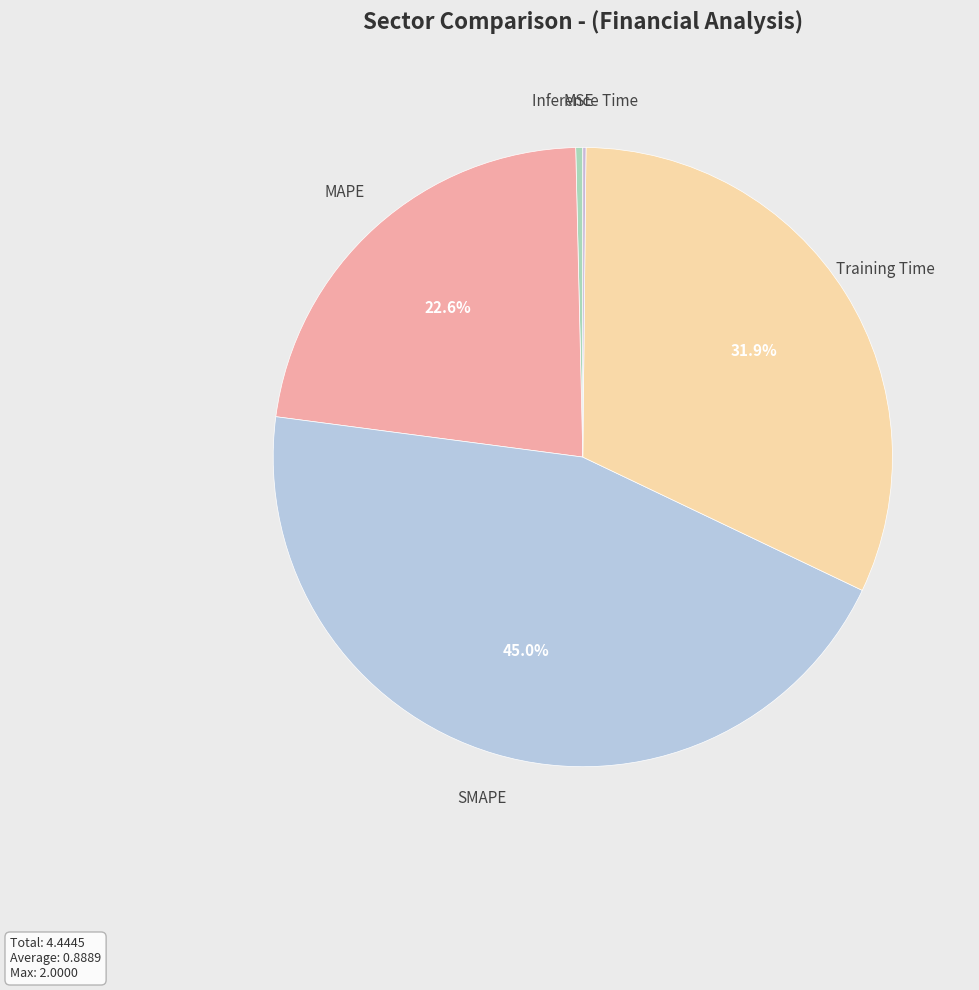

What is the smallest slice in the pie chart?

Inference Time